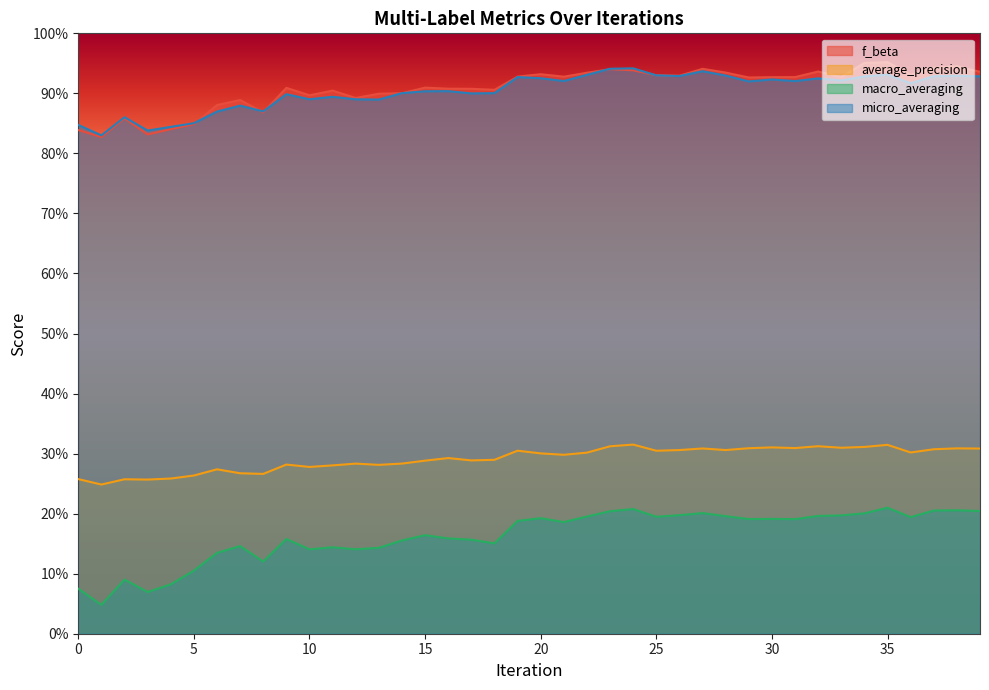

Is the value of macro_averaging at 4 greater than the value of micro_averaging at 16?

No